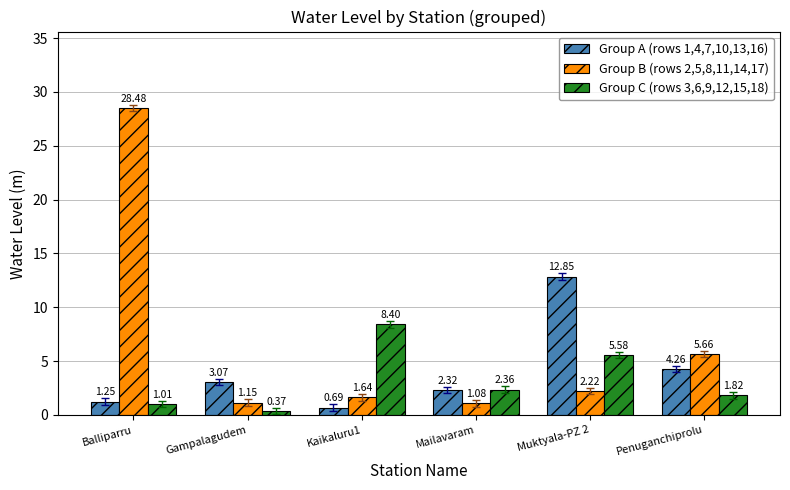

List the labels in order of Group A (rows 1,4,7,10,13,16) value, smallest first.

Kaikaluru1, Balliparru, Mailavaram, Gampalagudem, Penuganchiprolu, Muktyala-PZ 2